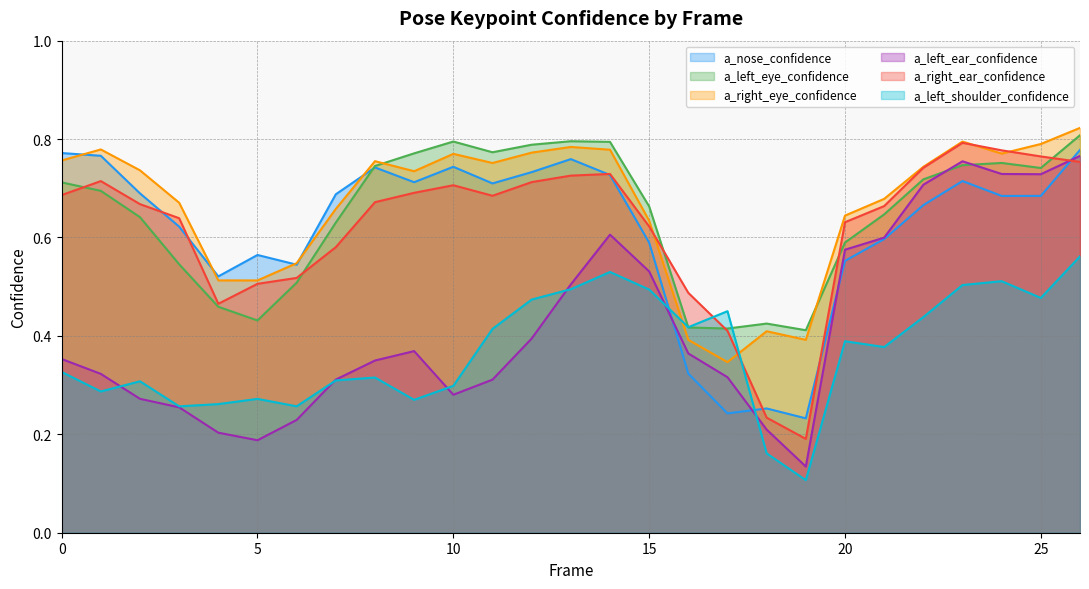

Reading left to right, extract all data points from this chart.

a_nose_confidence: 0.8	0.8	0.7	0.6	0.5	0.6	0.5	0.7	0.7	0.7	0.7	0.7	0.7	0.8	0.7	0.6	0.3	0.2	0.3	0.2	0.6	0.6	0.7	0.7	0.7	0.7	0.8
a_left_eye_confidence: 0.7	0.7	0.6	0.5	0.5	0.4	0.5	0.6	0.7	0.8	0.8	0.8	0.8	0.8	0.8	0.7	0.4	0.4	0.4	0.4	0.6	0.6	0.7	0.7	0.8	0.7	0.8
a_right_eye_confidence: 0.8	0.8	0.7	0.7	0.5	0.5	0.5	0.7	0.8	0.7	0.8	0.8	0.8	0.8	0.8	0.6	0.4	0.3	0.4	0.4	0.6	0.7	0.7	0.8	0.8	0.8	0.8
a_left_ear_confidence: 0.4	0.3	0.3	0.3	0.2	0.2	0.2	0.3	0.3	0.4	0.3	0.3	0.4	0.5	0.6	0.5	0.4	0.3	0.2	0.1	0.6	0.6	0.7	0.8	0.7	0.7	0.8
a_right_ear_confidence: 0.7	0.7	0.7	0.6	0.5	0.5	0.5	0.6	0.7	0.7	0.7	0.7	0.7	0.7	0.7	0.6	0.5	0.4	0.2	0.2	0.6	0.7	0.7	0.8	0.8	0.8	0.8
a_left_shoulder_confidence: 0.3	0.3	0.3	0.3	0.3	0.3	0.3	0.3	0.3	0.3	0.3	0.4	0.5	0.5	0.5	0.5	0.4	0.5	0.2	0.1	0.4	0.4	0.4	0.5	0.5	0.5	0.6